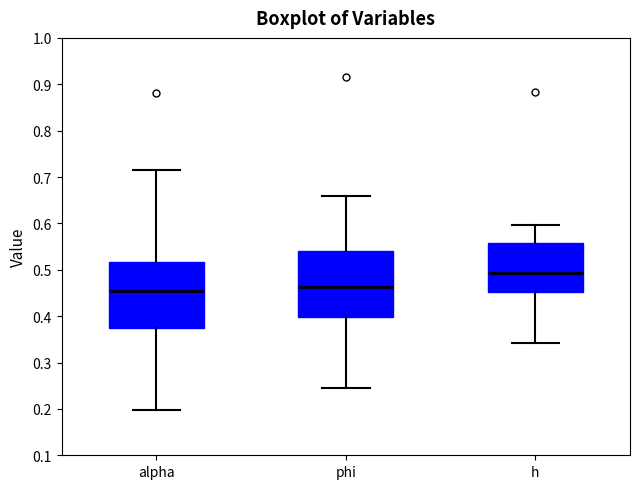

Reading left to right, read every box against the y-axis: the position of its median line, the range the box covers, and the ends of its whiskers. The values are not printed on the chart, so give them approximately, as read against the axis.

alpha: median 0.45, box 0.37 to 0.52, whiskers 0.20 to 0.71
phi: median 0.46, box 0.40 to 0.54, whiskers 0.25 to 0.66
h: median 0.49, box 0.45 to 0.56, whiskers 0.34 to 0.60